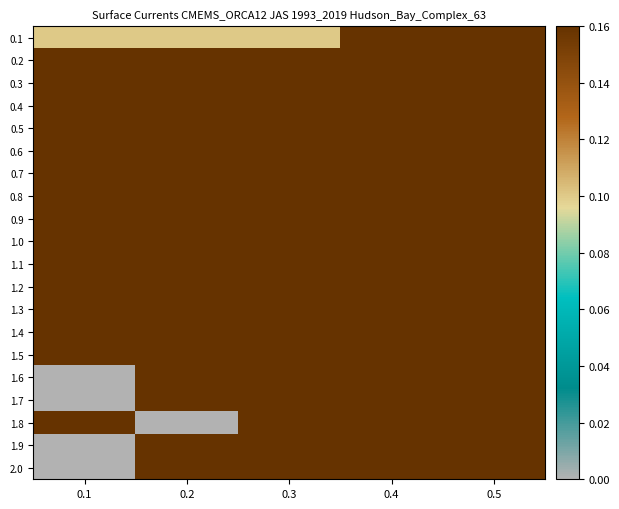

What is the total value across all series at 0.1?

4.0